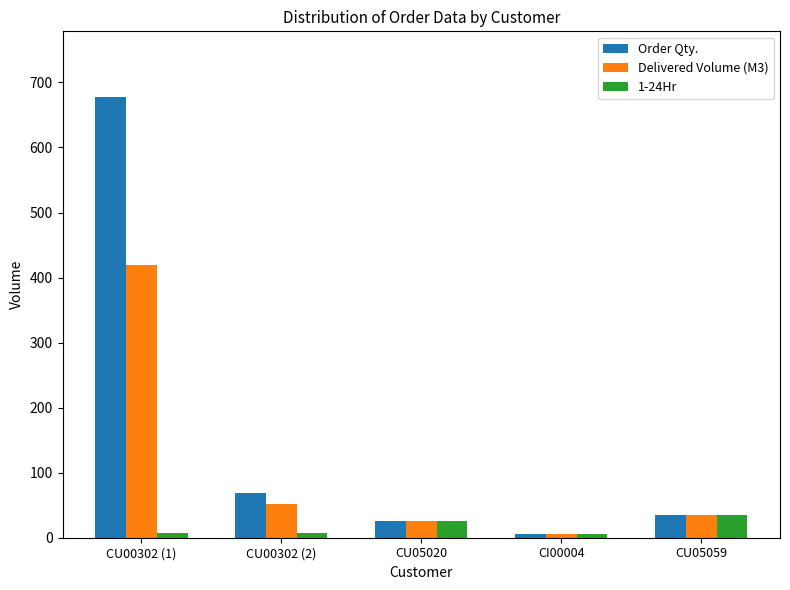

At which label is 1-24Hr closest to 20?

CU05020